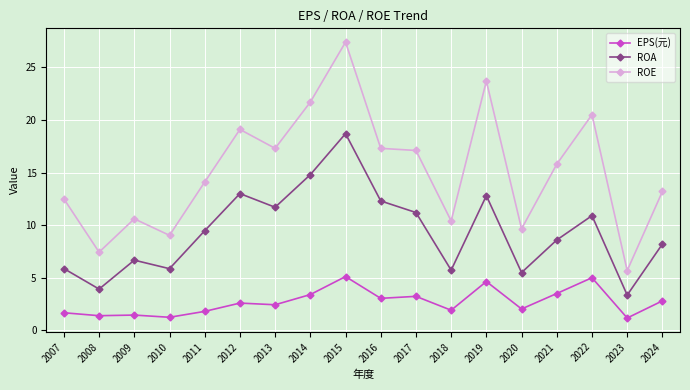

What is the difference between the ROE values at 2014 and 2010?

12.7